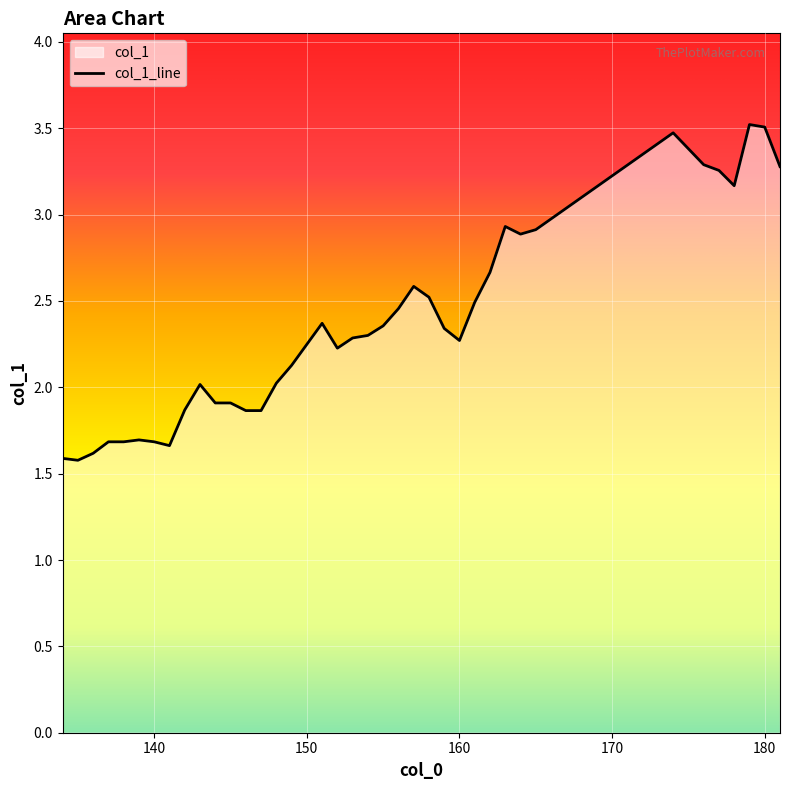

True or false: the data shows 2.7 at 147.

False